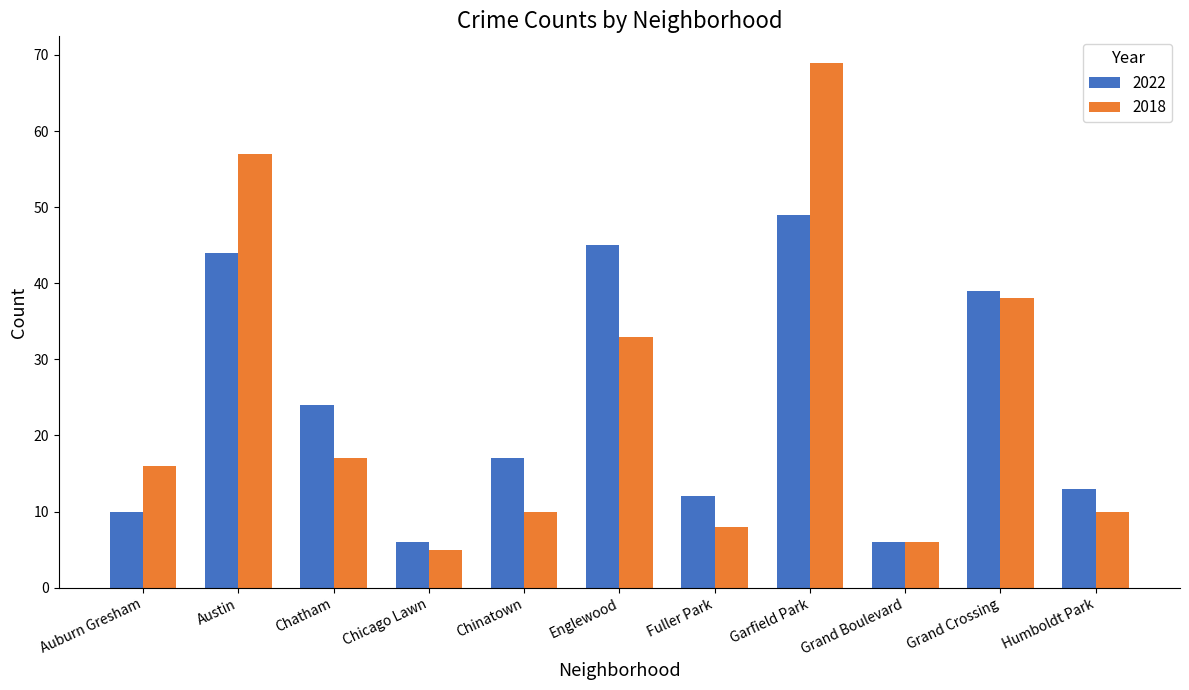

How many categories are shown in the chart?

11